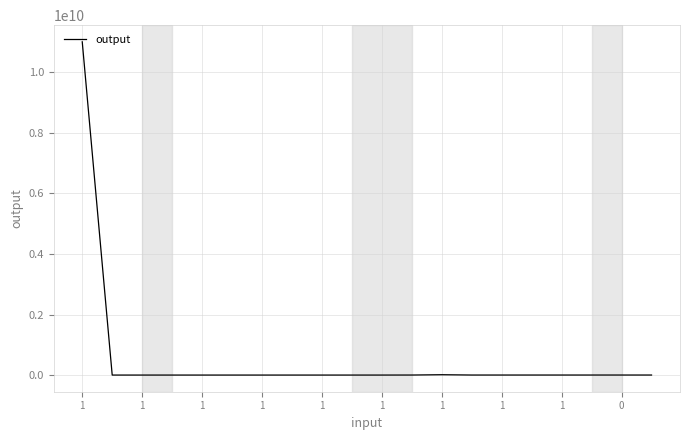

What is the difference between the maximum and minimum values?

11011100010